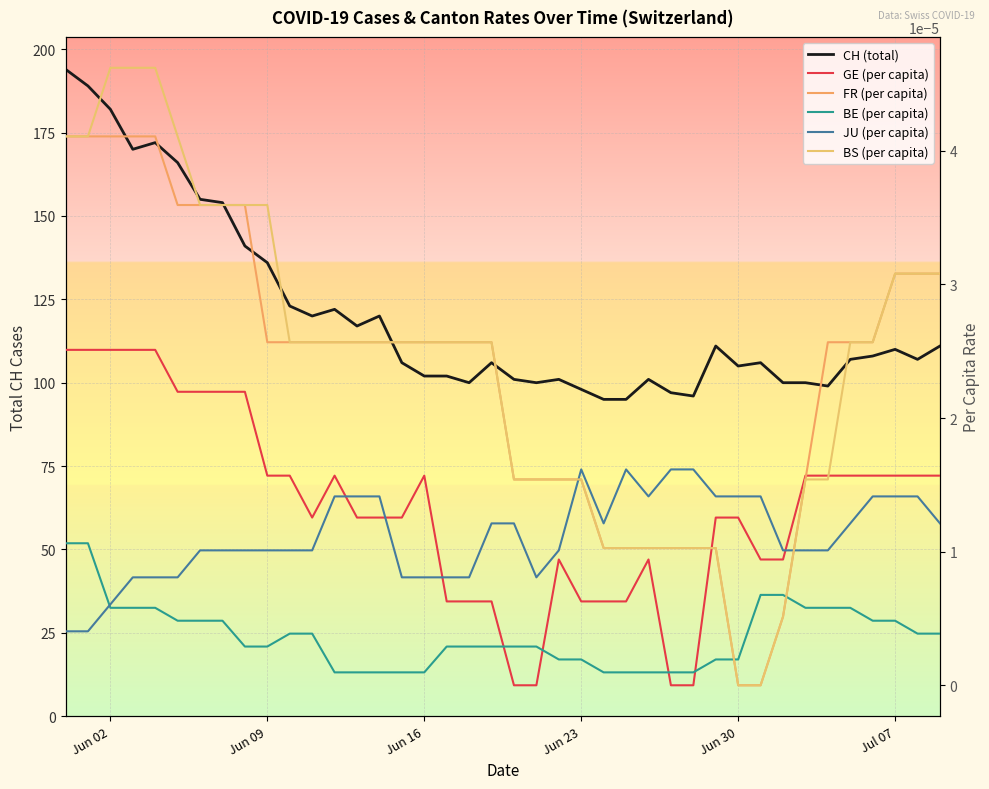

True or false: BS (per capita) and FR (per capita) intersect in this chart.

False